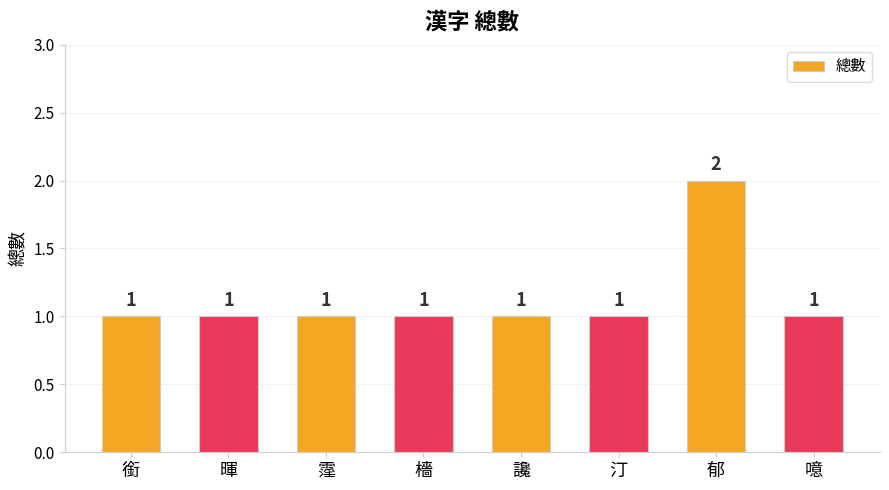

What is the change in value from 郁 to 噫?

-1